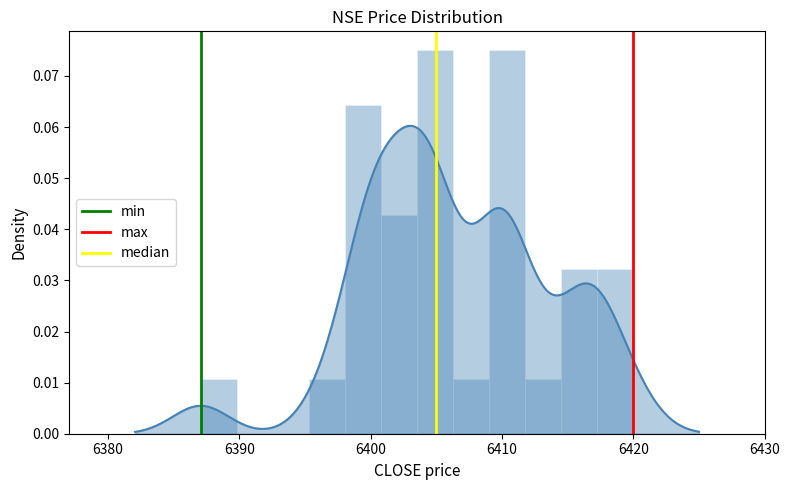

The value of min at 6380 is 1. True or false?

False